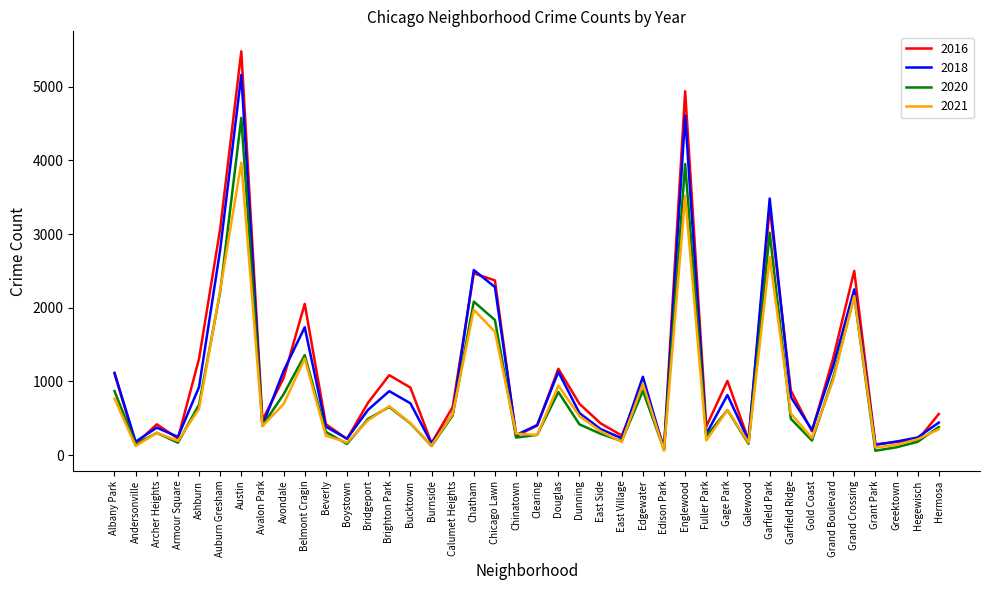

What is the greatest value displayed?

5481